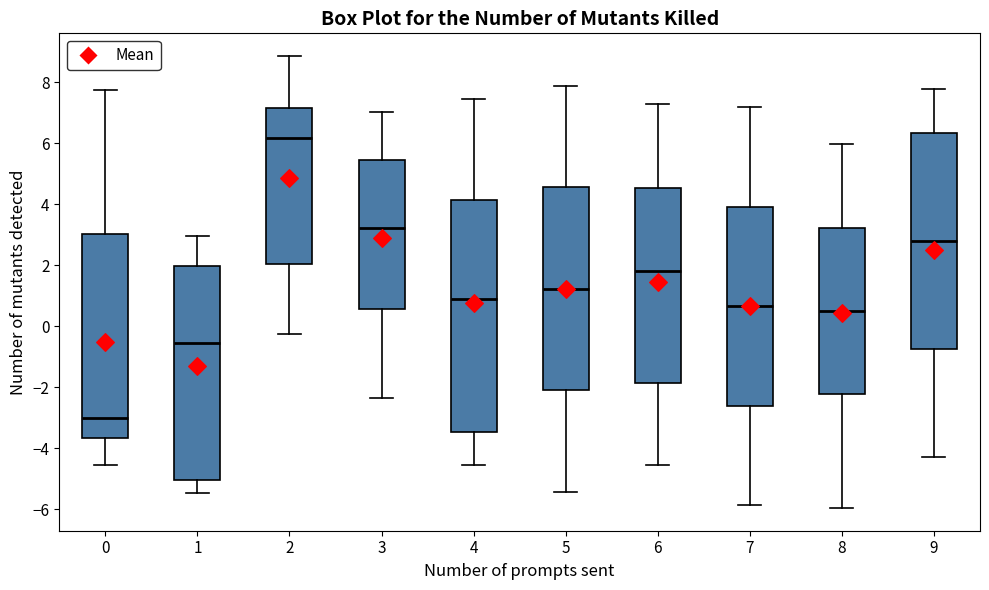

Reading left to right, read every box against the y-axis: the position of its median line, the range the box covers, and the ends of its whiskers. The values are not printed on the chart, so give them approximately, as read against the axis.

0: median -3.0, box -3.6 to 3.0, whiskers -4.6 to 7.8
1: median -0.6, box -5.0 to 2.0, whiskers -5.4 to 3.0
2: median 6.2, box 2.0 to 7.2, whiskers -0.2 to 8.8
3: median 3.2, box 0.6 to 5.4, whiskers -2.4 to 7.0
4: median 0.8, box -3.4 to 4.2, whiskers -4.6 to 7.4
5: median 1.2, box -2.0 to 4.6, whiskers -5.4 to 7.8
6: median 1.8, box -1.8 to 4.6, whiskers -4.6 to 7.2
7: median 0.6, box -2.6 to 4.0, whiskers -5.8 to 7.2
8: median 0.4, box -2.2 to 3.2, whiskers -6.0 to 6.0
9: median 2.8, box -0.8 to 6.4, whiskers -4.2 to 7.8